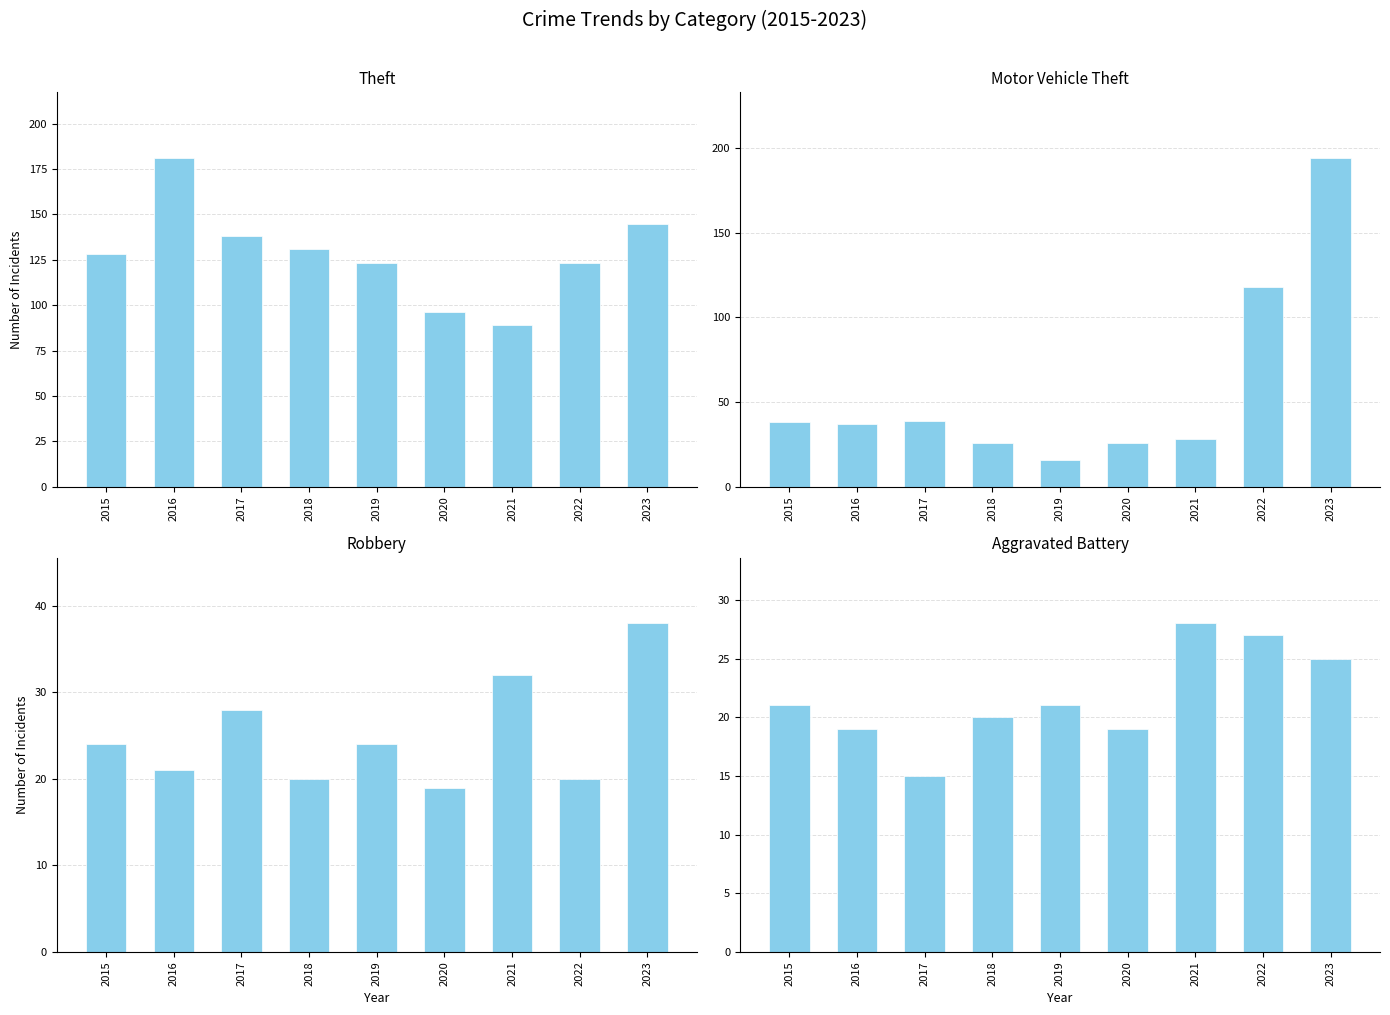

Reading right to left, extract all data points from this chart.

Theft: 2023=145	2022=123	2021=89	2020=96	2019=123	2018=131	2017=138	2016=181	2015=128
Motor Vehicle Theft: 2023=194	2022=118	2021=28	2020=26	2019=16	2018=26	2017=39	2016=37	2015=38
Robbery: 2023=38	2022=20	2021=32	2020=19	2019=24	2018=20	2017=28	2016=21	2015=24
Aggravated Battery: 2023=25	2022=27	2021=28	2020=19	2019=21	2018=20	2017=15	2016=19	2015=21